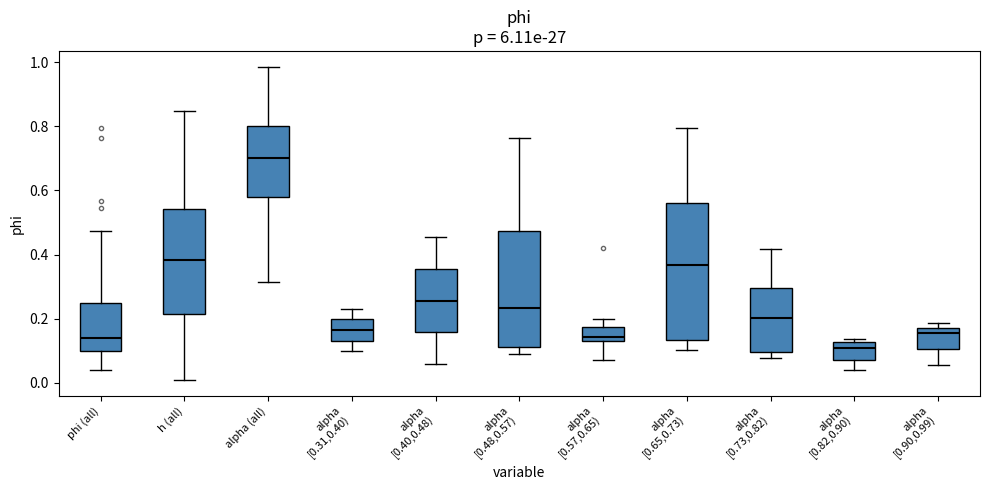

Reading left to right, transcribe this box plot: for each box, give where its median line is, the range the box spans, and where its two whiskers end, as read against the y-axis. The values are not printed on the chart, so give them approximately, as read against the axis.

phi (all): median 0.14, box 0.10 to 0.24, whiskers 0.04 to 0.48
h (all): median 0.38, box 0.22 to 0.54, whiskers 0.00 to 0.84
alpha (all): median 0.70, box 0.58 to 0.80, whiskers 0.32 to 0.98
alpha [0.31,0.40): median 0.16, box 0.14 to 0.20, whiskers 0.10 to 0.24
alpha [0.40,0.48): median 0.26, box 0.16 to 0.36, whiskers 0.06 to 0.46
alpha [0.48,0.57): median 0.24, box 0.12 to 0.48, whiskers 0.10 to 0.76
alpha [0.57,0.65): median 0.14 (just above the box's lower edge), box 0.14 to 0.18, whiskers 0.08 to 0.20
alpha [0.65,0.73): median 0.36, box 0.14 to 0.56, whiskers 0.10 to 0.80
alpha [0.73,0.82): median 0.20, box 0.10 to 0.30, whiskers 0.08 to 0.42
alpha [0.82,0.90): median 0.10, box 0.08 to 0.12, whiskers 0.04 to 0.14
alpha [0.90,0.99): median 0.16, box 0.10 to 0.18, whiskers 0.06 to 0.18 (just above the box's upper edge)